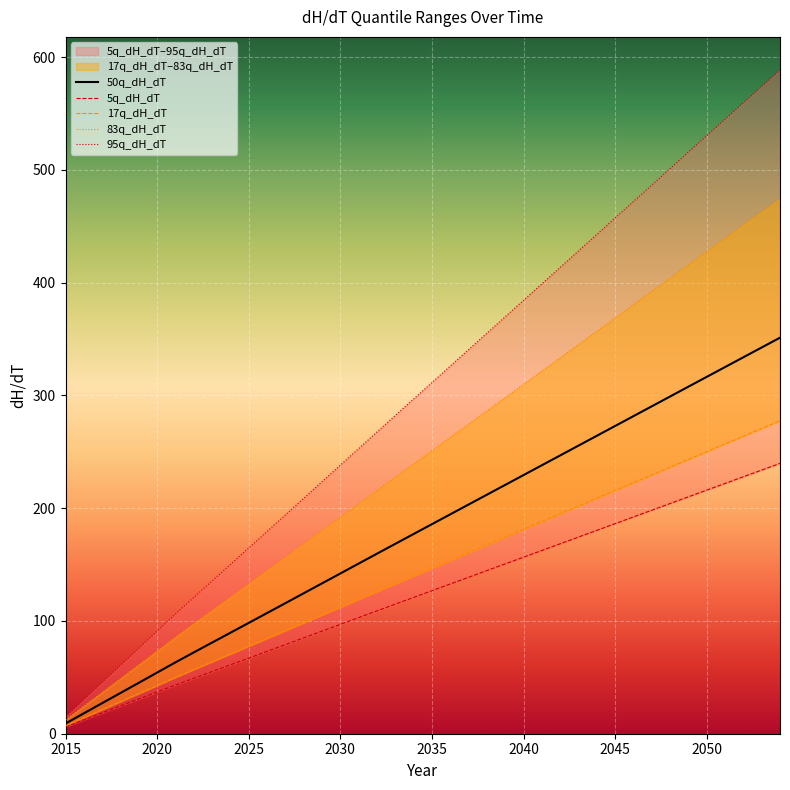

Is it true that 17q_dH_dT equals 146.8 at 2035?

True